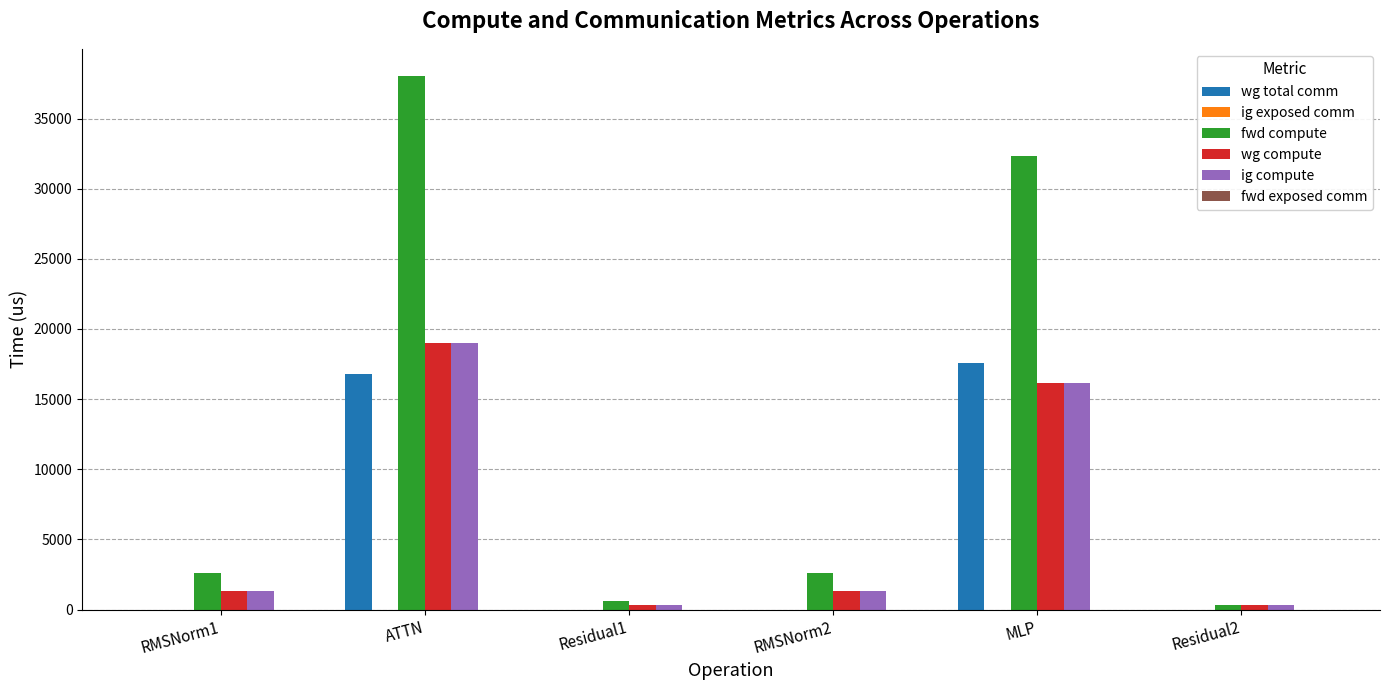

What is the total value across all series at RMSNorm2?

5242.8